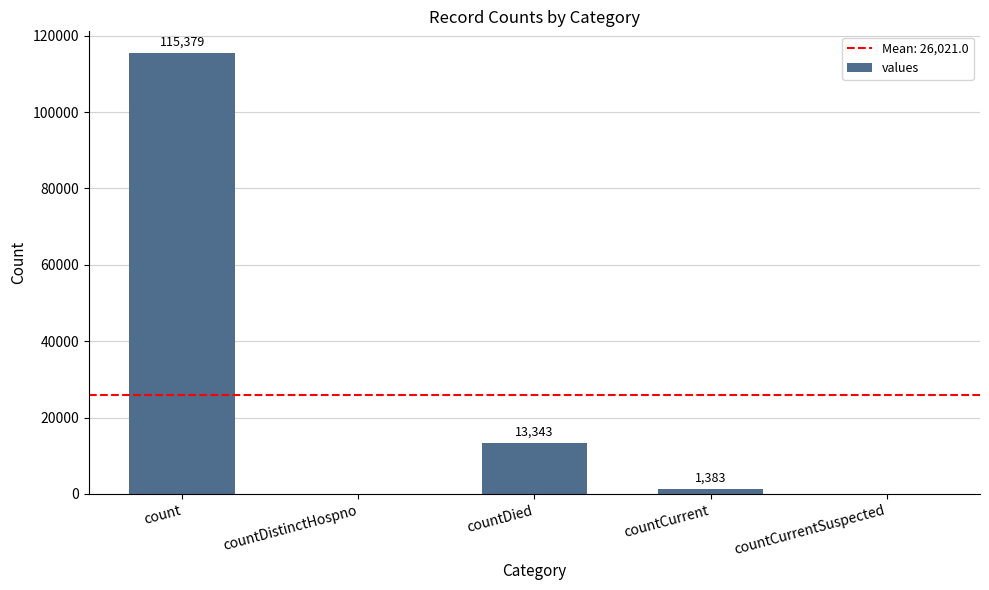

At which label does the data first exceed 1383?

count